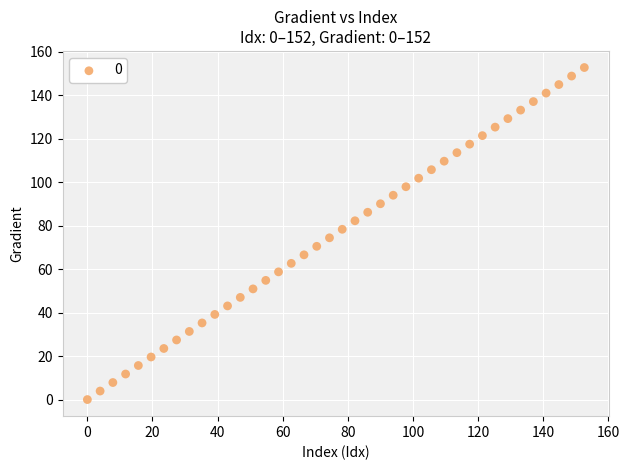

What is the range of Y values (max minus min)?

152.6